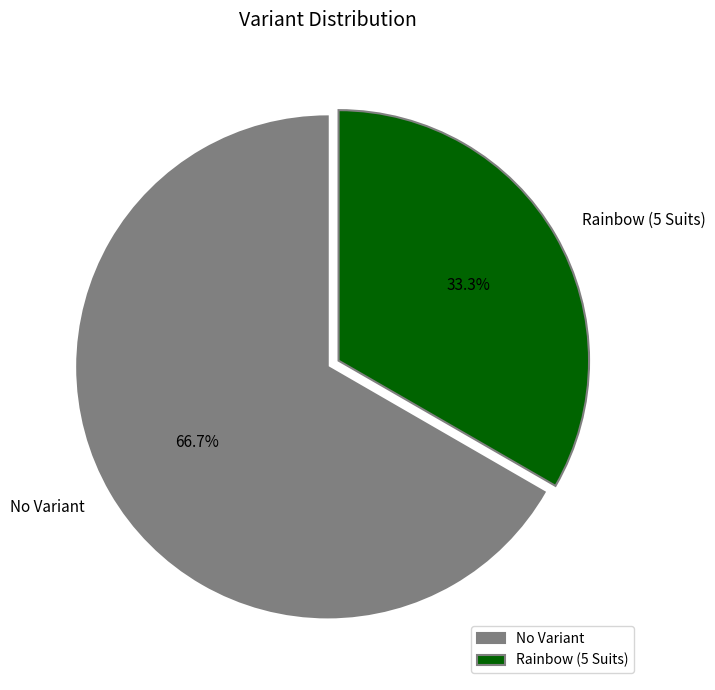

Which slice represents more than half of the pie?

No Variant